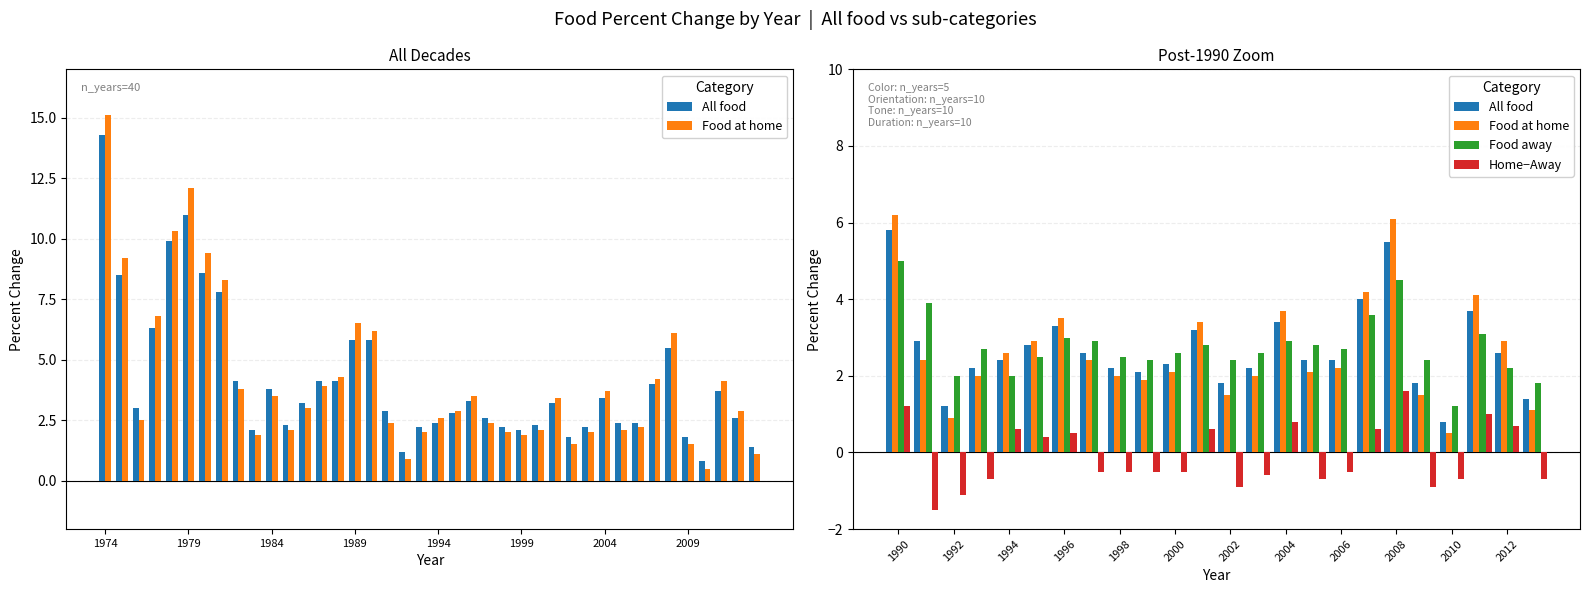

What is the average value of the Home−Away series?

-0.1